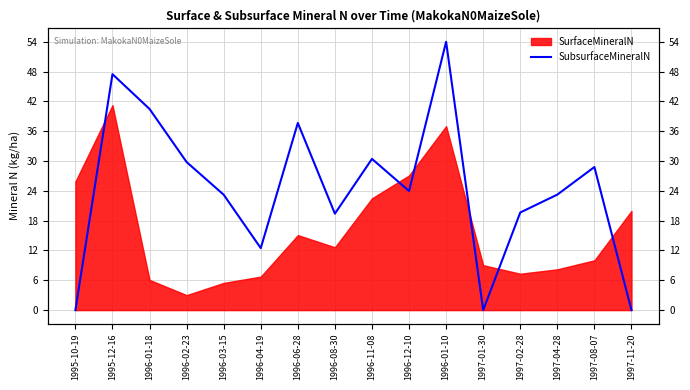

True or false: the data shows 29.8 at 1996-02-23.

True